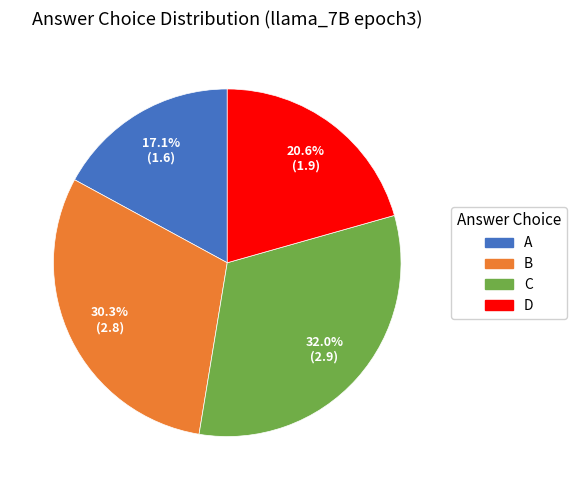

What is the largest slice in the pie chart?

C